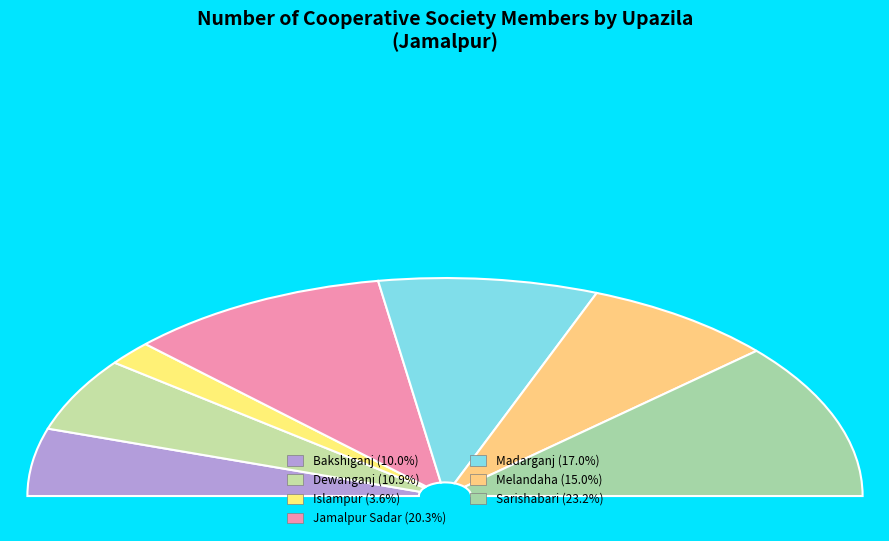

How many segments does this pie chart have?

7